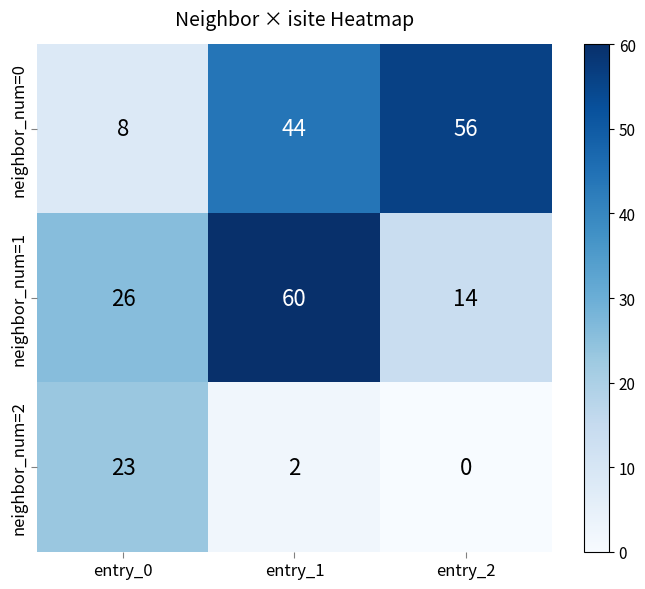

How many data points does each series have?

3